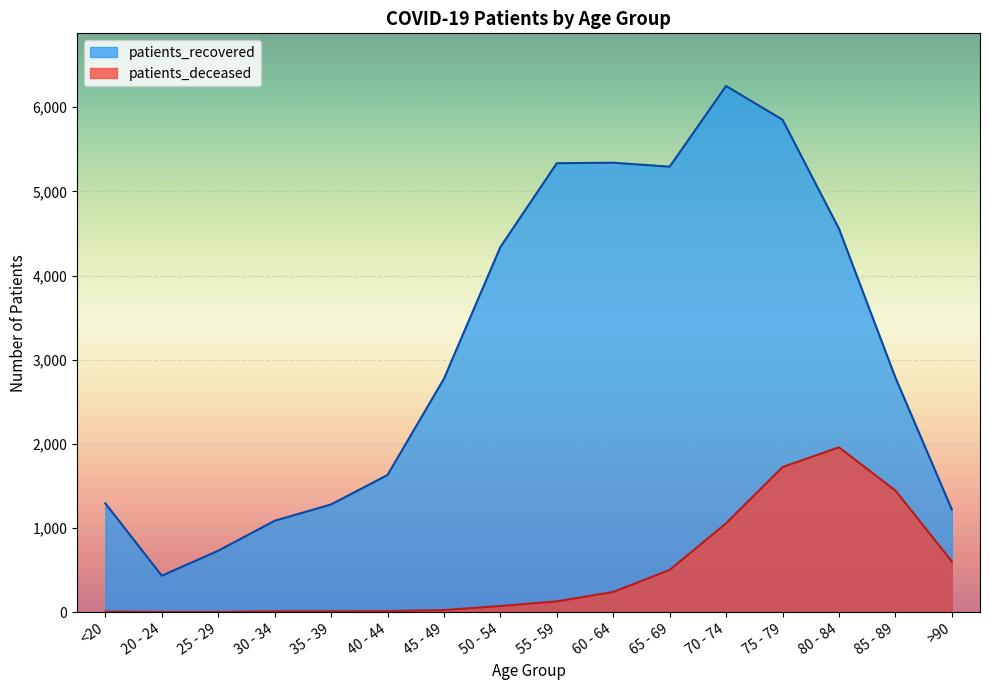

List the series in order of their overall mean, lowest first.

patients_deceased, patients_recovered